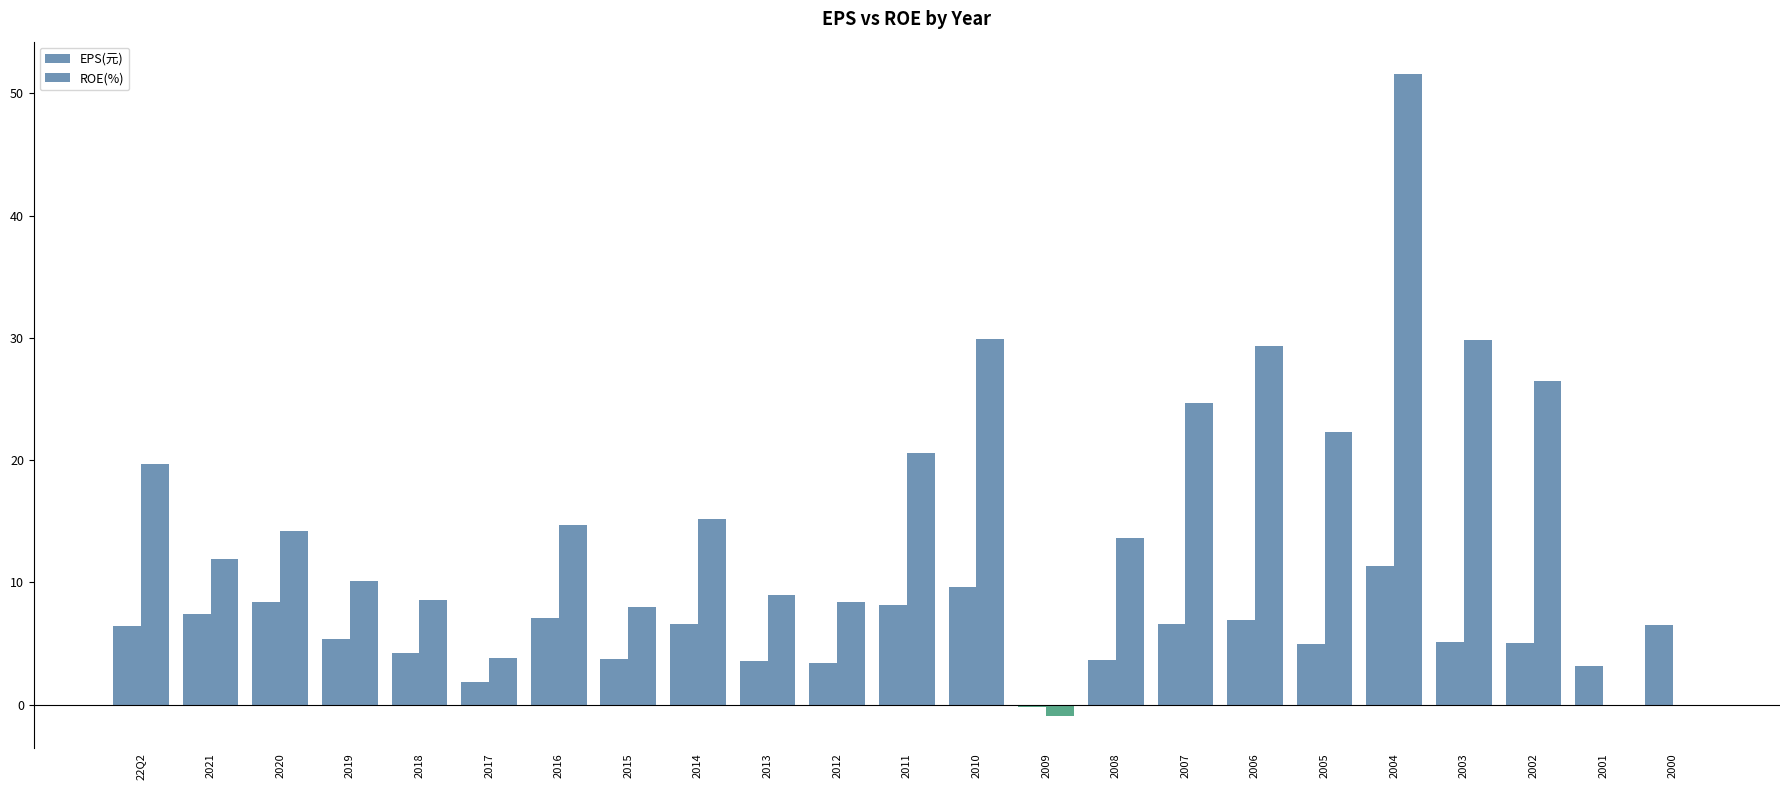

How many categories are shown in the chart?

23